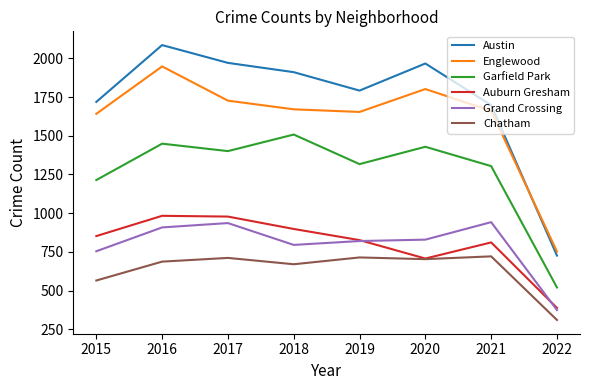

How many interior local peaks does the Austin series have?

2